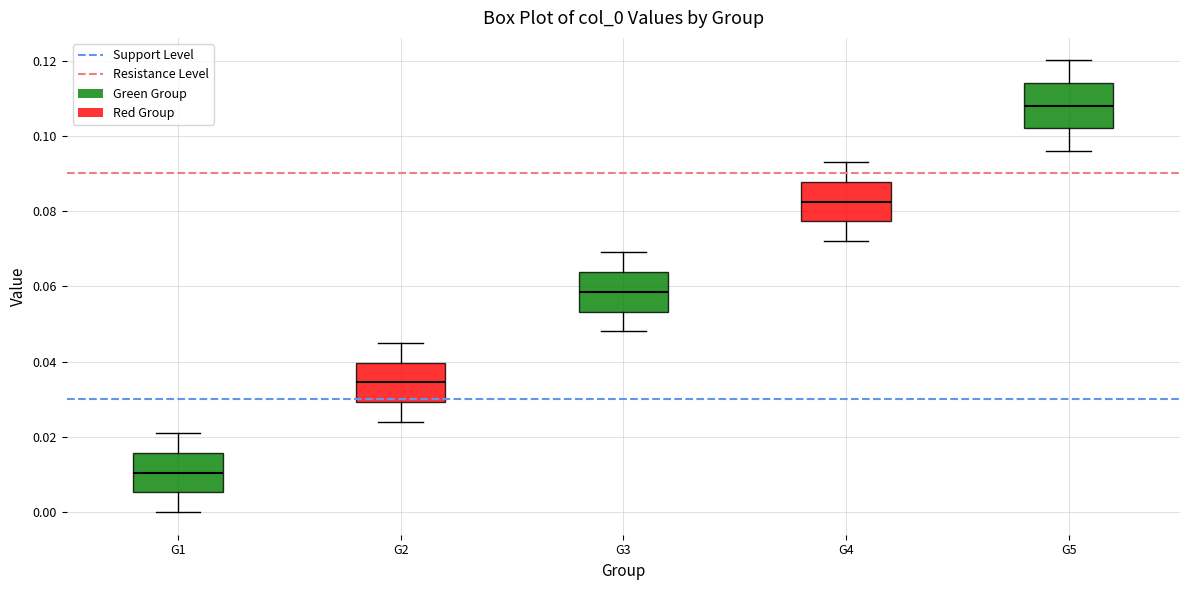

Reading left to right, read every box against the y-axis: the position of its median line, the range the box covers, and the ends of its whiskers. The values are not printed on the chart, so give them approximately, as read against the axis.

G1: median 0.010, box 0.006 to 0.016, whiskers 0.000 to 0.022
G2: median 0.034, box 0.030 to 0.040, whiskers 0.024 to 0.046
G3: median 0.058, box 0.054 to 0.064, whiskers 0.048 to 0.070
G4: median 0.082, box 0.078 to 0.088, whiskers 0.072 to 0.094
G5: median 0.108, box 0.102 to 0.114, whiskers 0.096 to 0.120